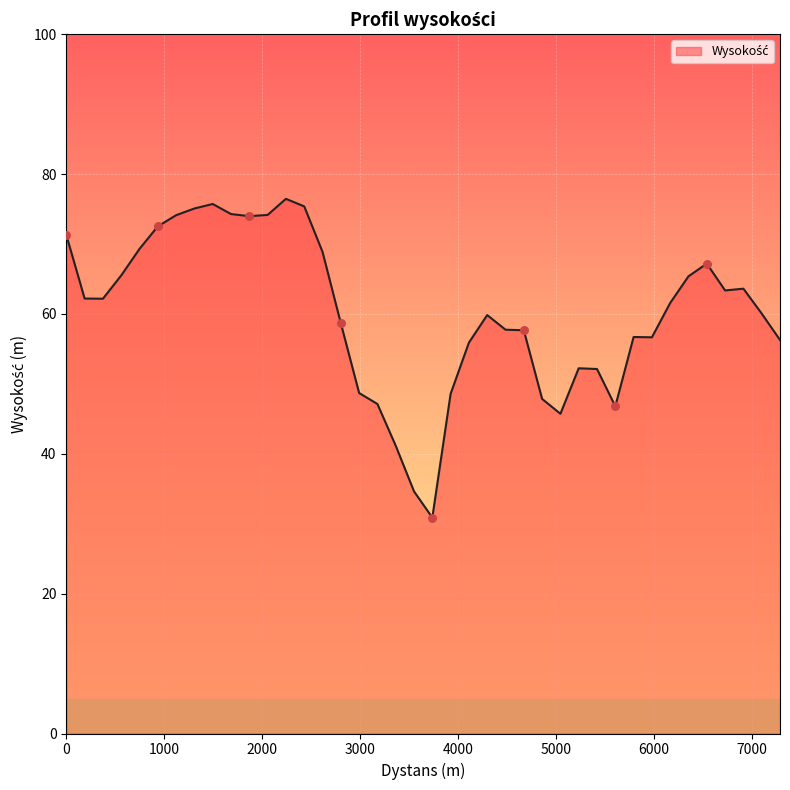

What is the difference between the maximum and minimum values?

45.6